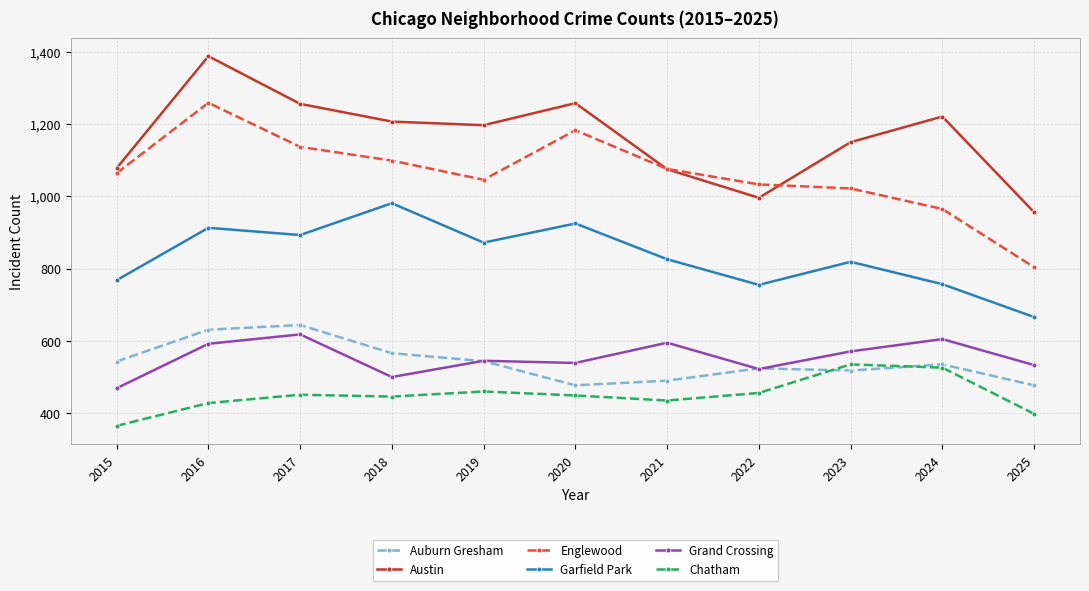

Rank the series at 2025 from lowest to highest value.

Chatham, Auburn Gresham, Grand Crossing, Garfield Park, Englewood, Austin